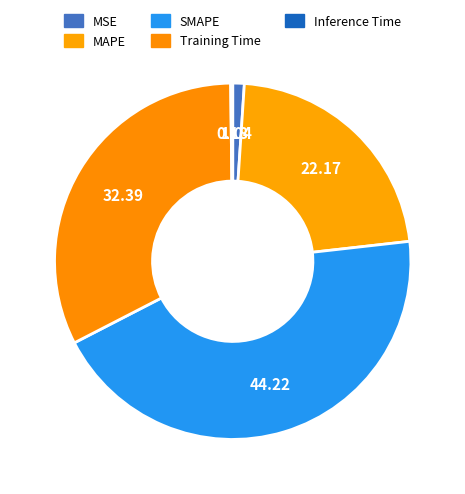

To the nearest percent, what is the difference between the SMAPE and MSE slice percentages?

43%